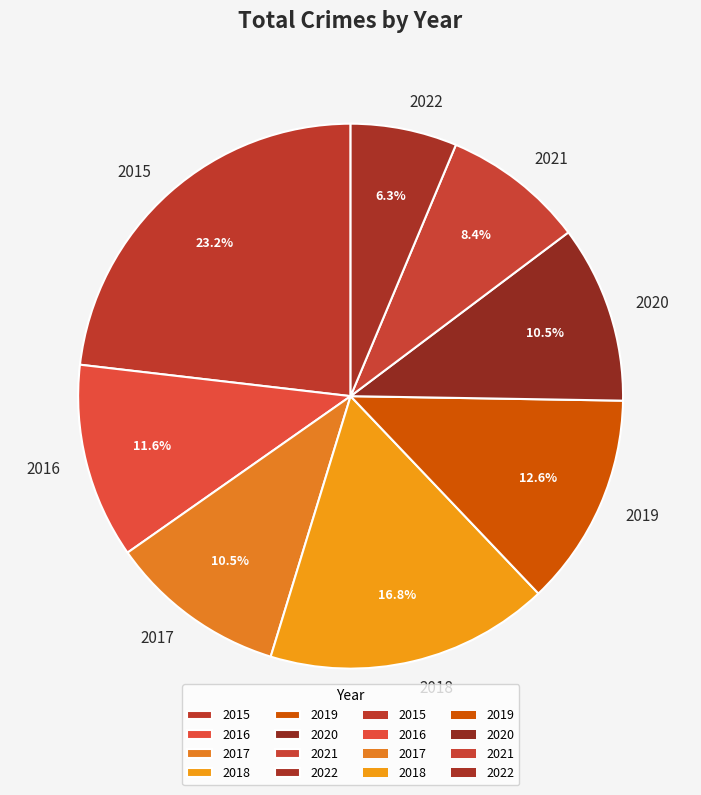

Do 2019 and 2016 together represent more than half of the pie?

No